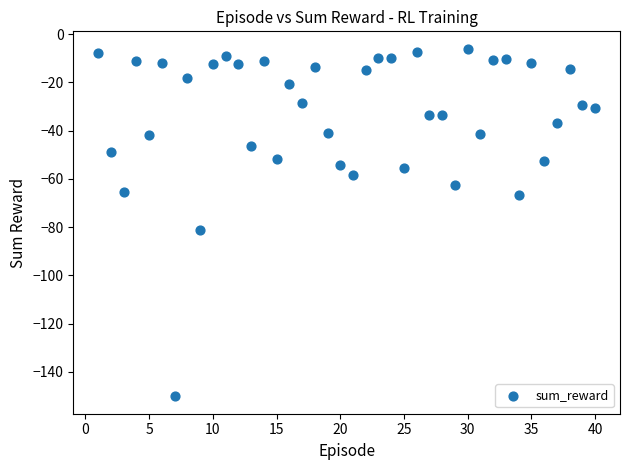

What Y value in the scatter plot is closest to -78?

-81.4